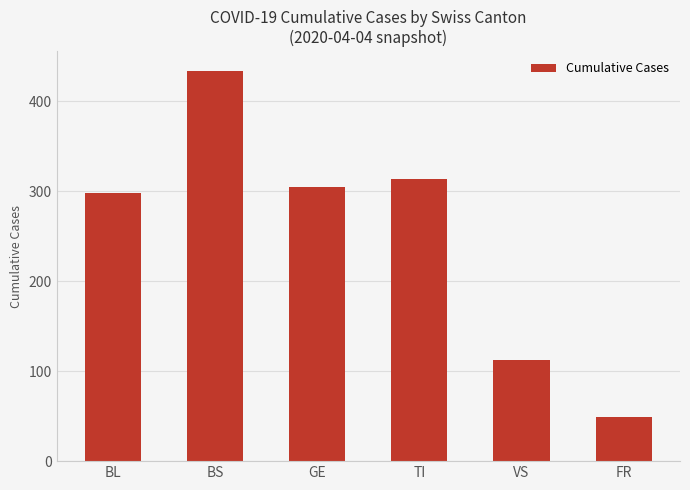

Which label corresponds to the largest value in the chart?

BS